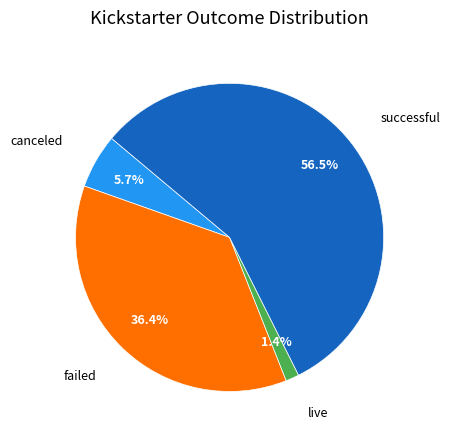

Is there a majority slice in this chart?

Yes